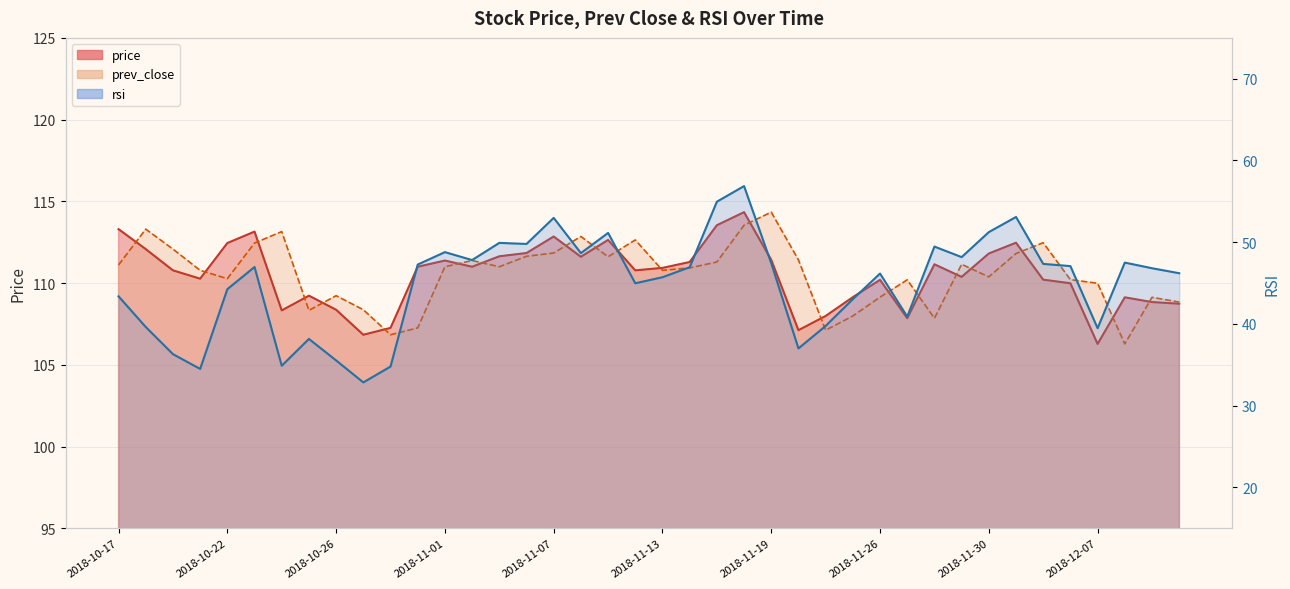

Which has a higher value, 2018-11-08 or 2018-12-03?

2018-12-03